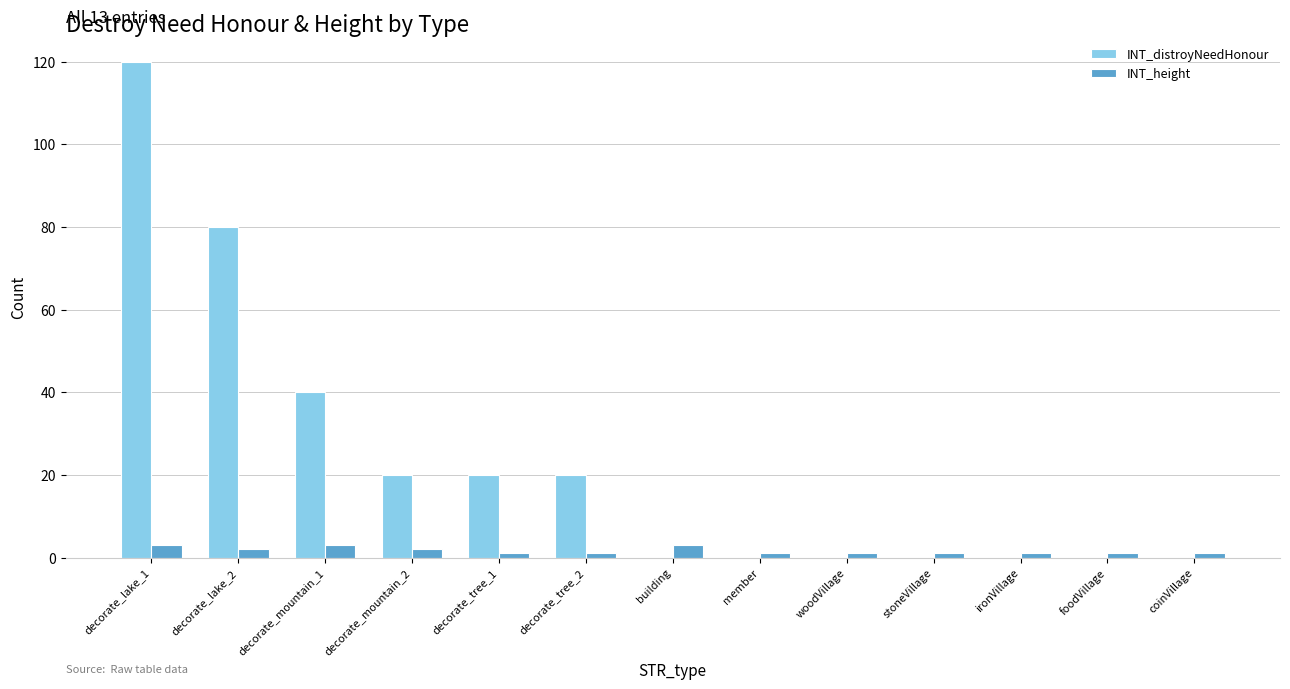

Are the bars horizontal?

No